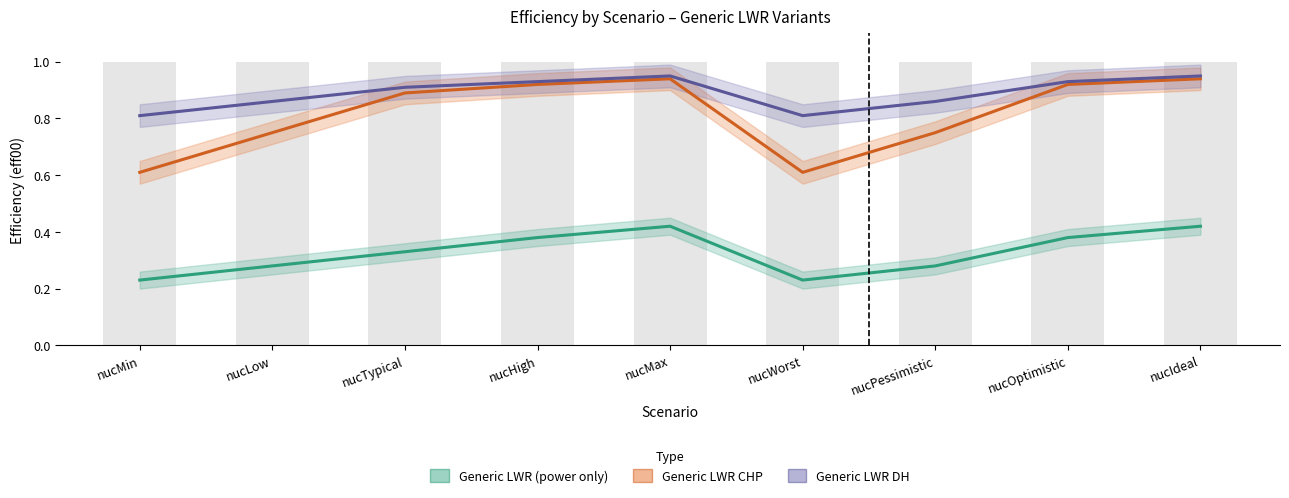

What is the sum of the Generic LWR CHP values at nucOptimistic and nucMin?

1.5